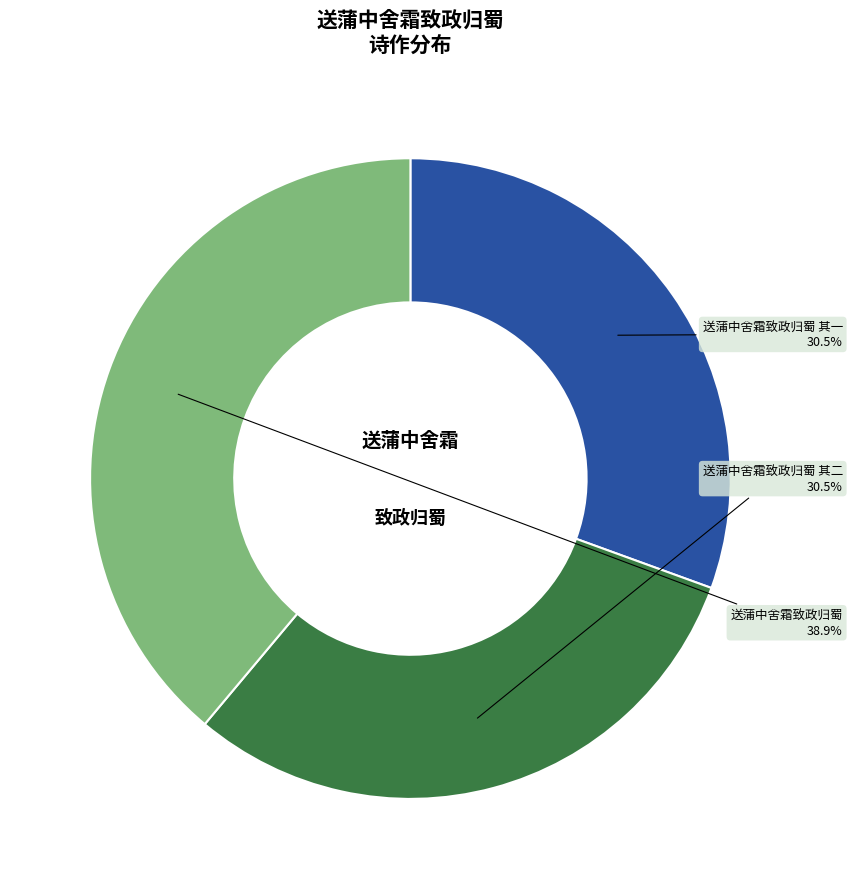

Approximately how many times larger is the value at 送蒲中舍霜致政归蜀 其一 compared to 送蒲中舍霜致政归蜀 其二?

1.0